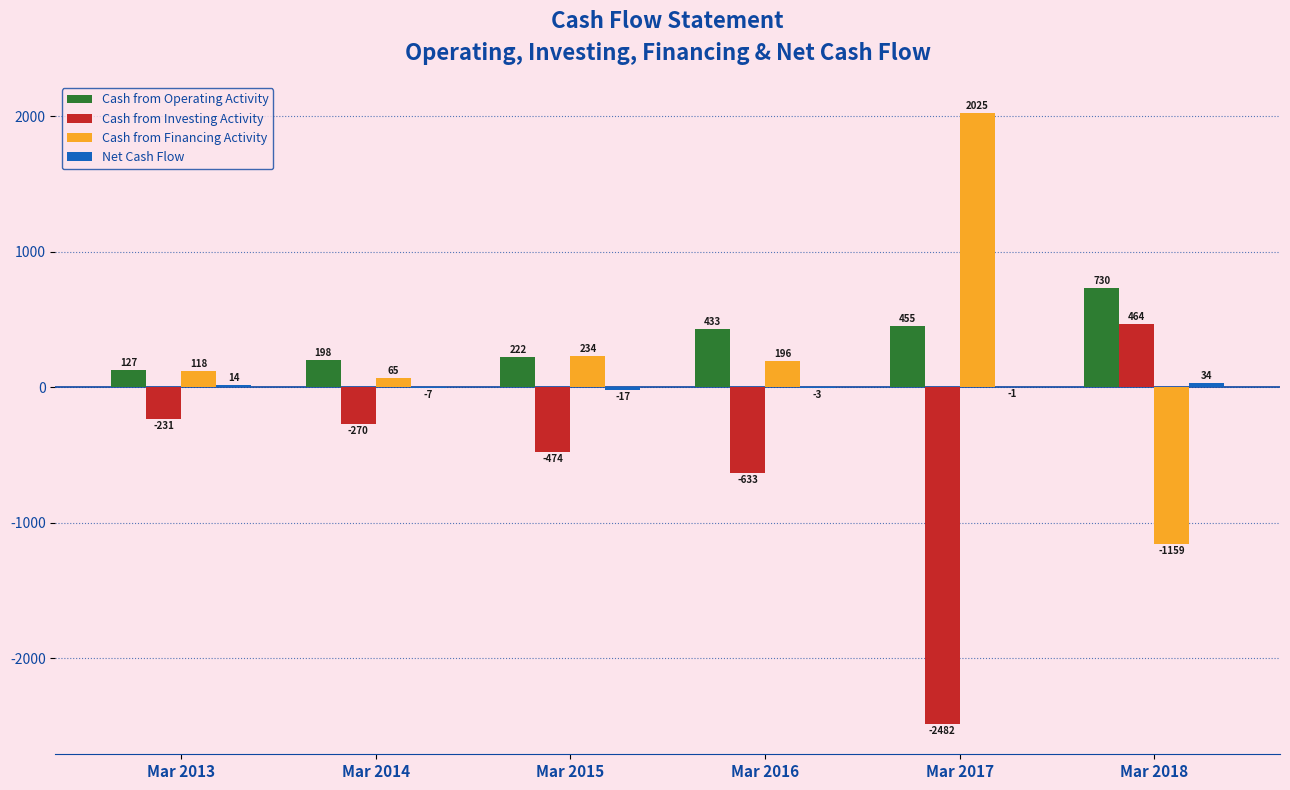

How many categories are shown in the chart?

6